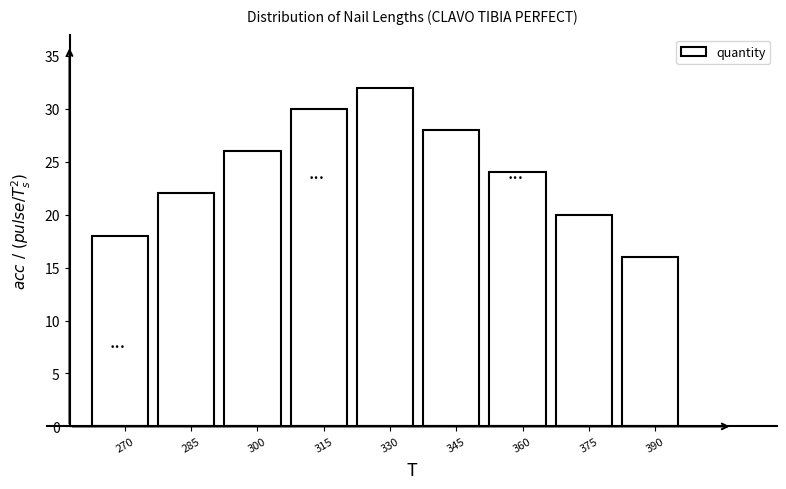

Reading left to right, what are all the values shown in this chart?

270=18	285=22	300=26	315=30	330=32	345=28	360=24	375=20	390=16